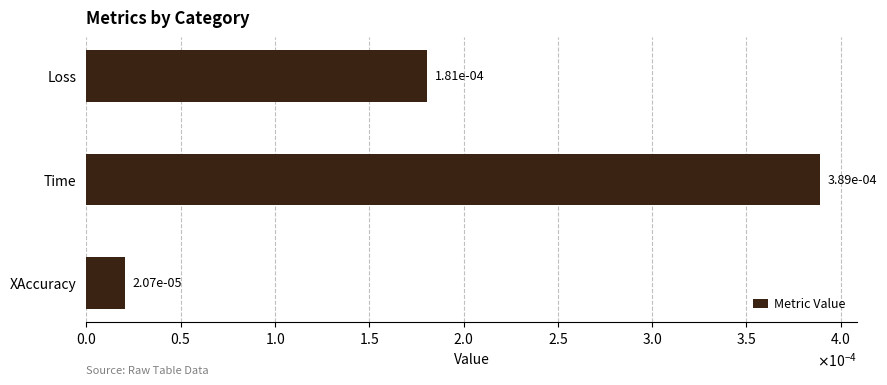

Are the bars horizontal?

Yes